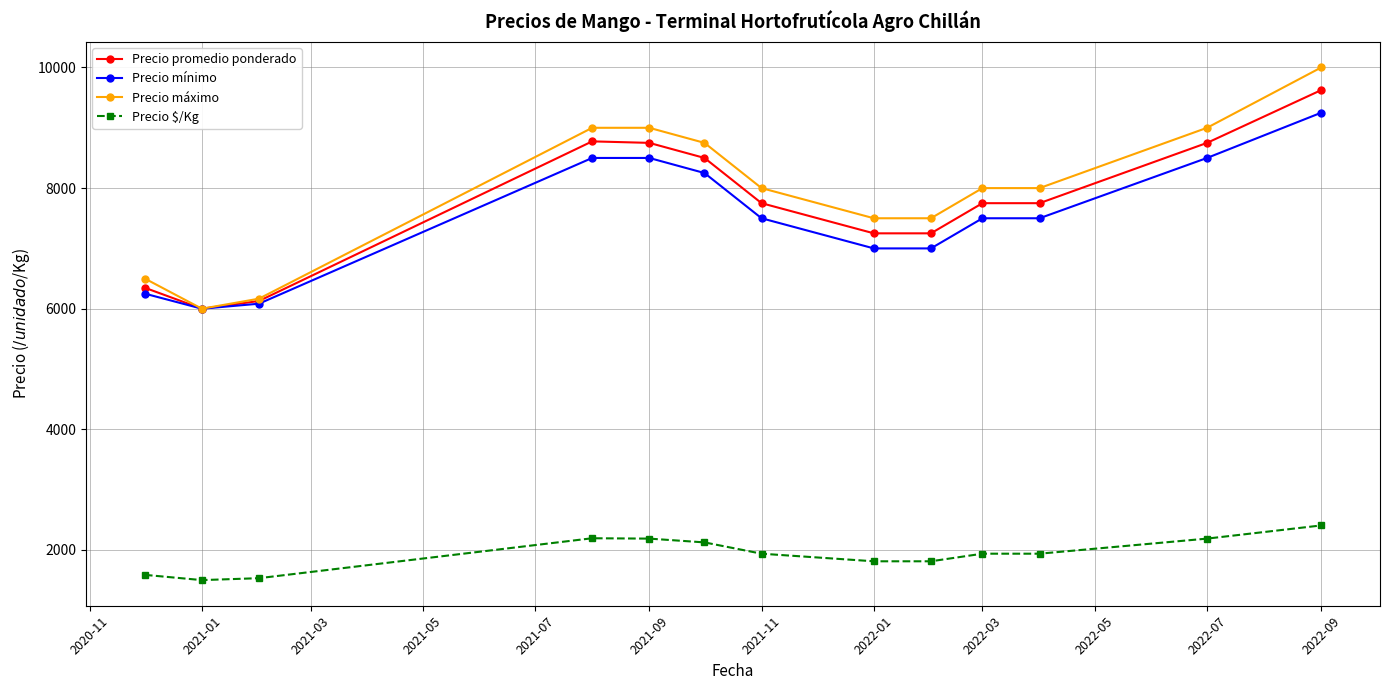

At how many categories does at least one series exceed 5151?

13